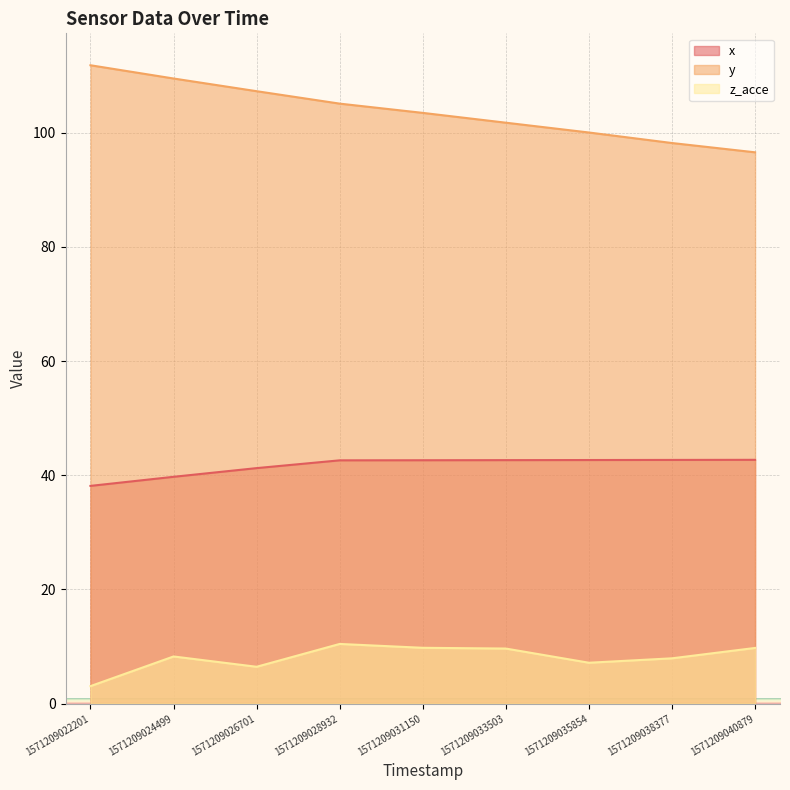

True or false: y has more than 1 interior local peaks.

False